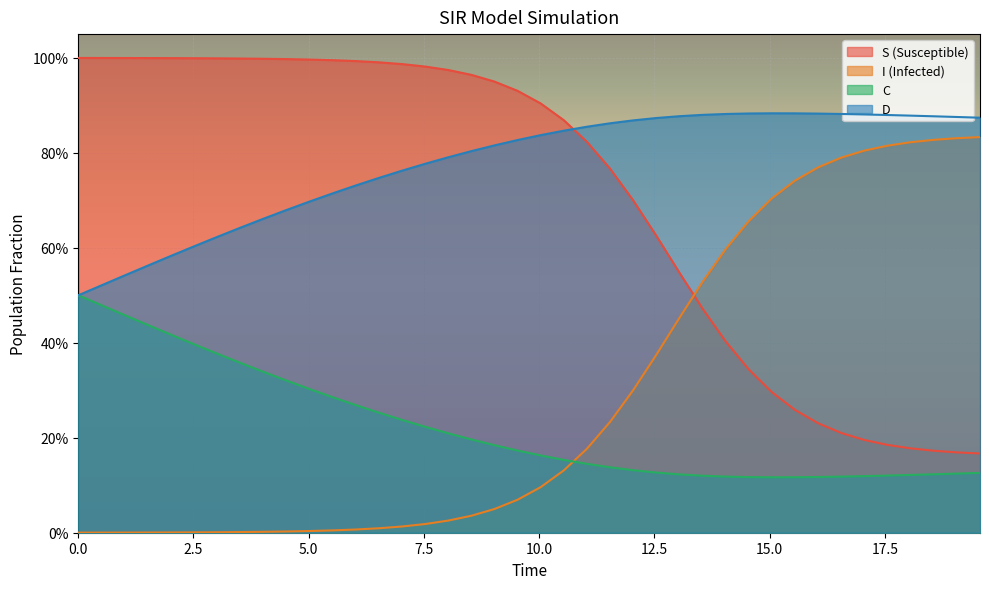

What are all the series names shown in the legend?

S (Susceptible), I (Infected), C, D